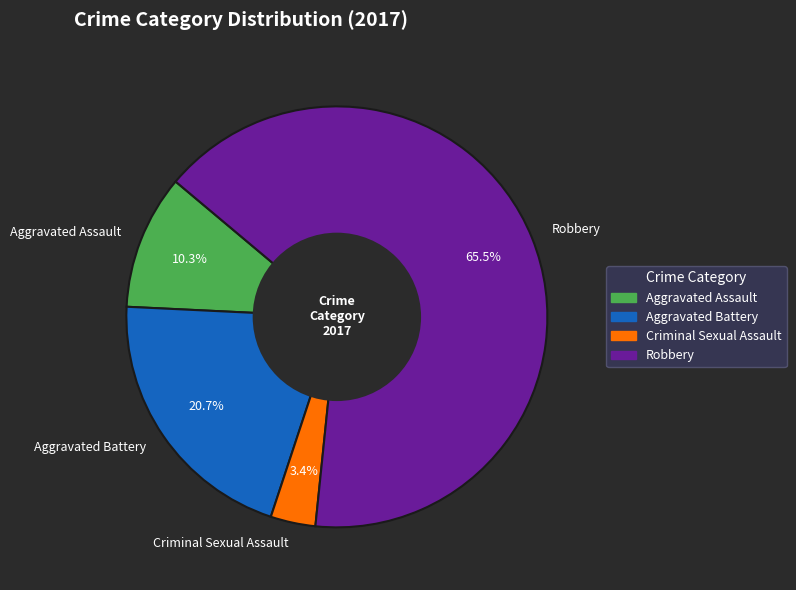

To the nearest percent, what percentage of the pie is Aggravated Battery?

21%